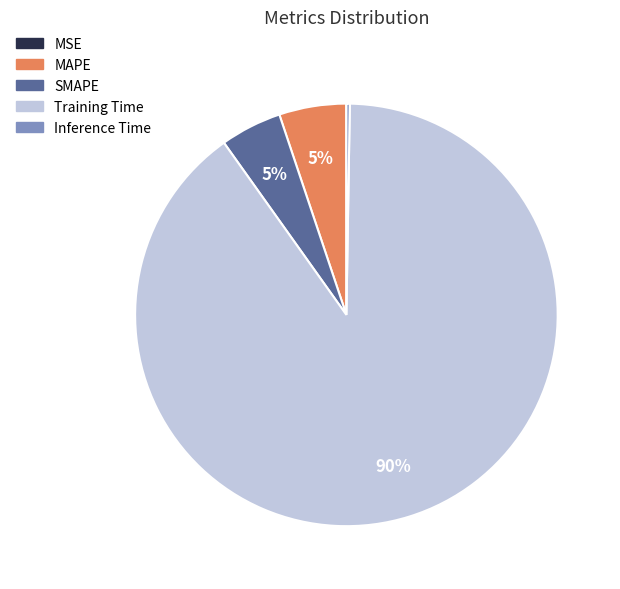

True or false: MAPE accounts for 20% of the total.

False